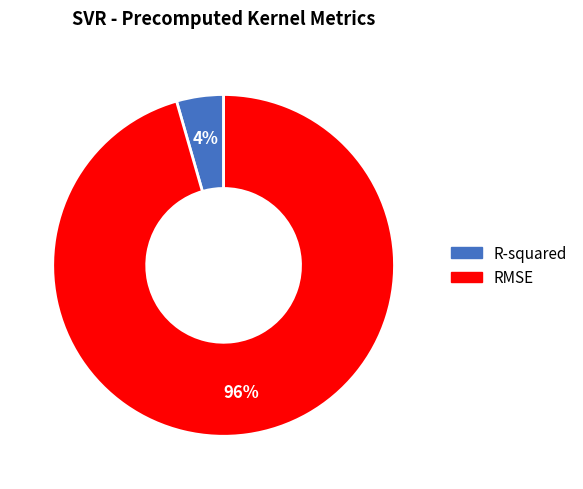

To the nearest percent, what is the combined percentage of R-squared and RMSE?

100%